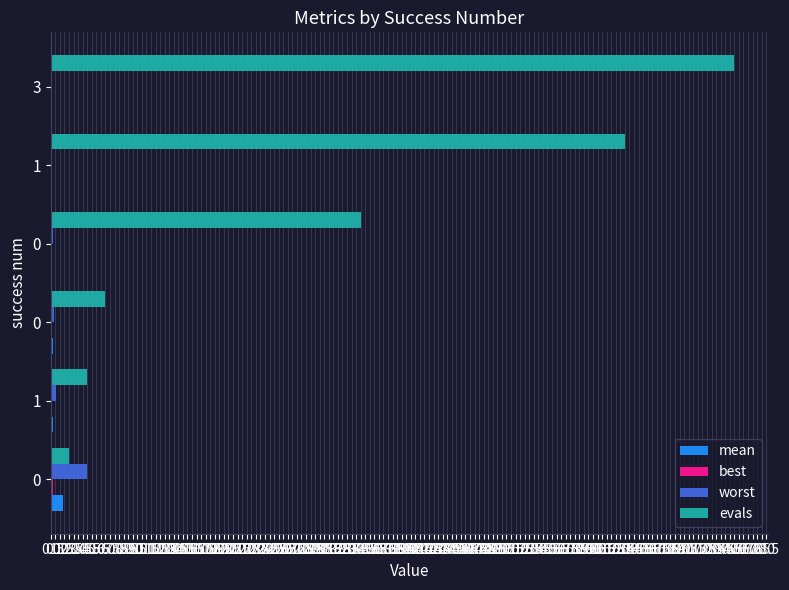

How many distinct data groups are displayed?

4